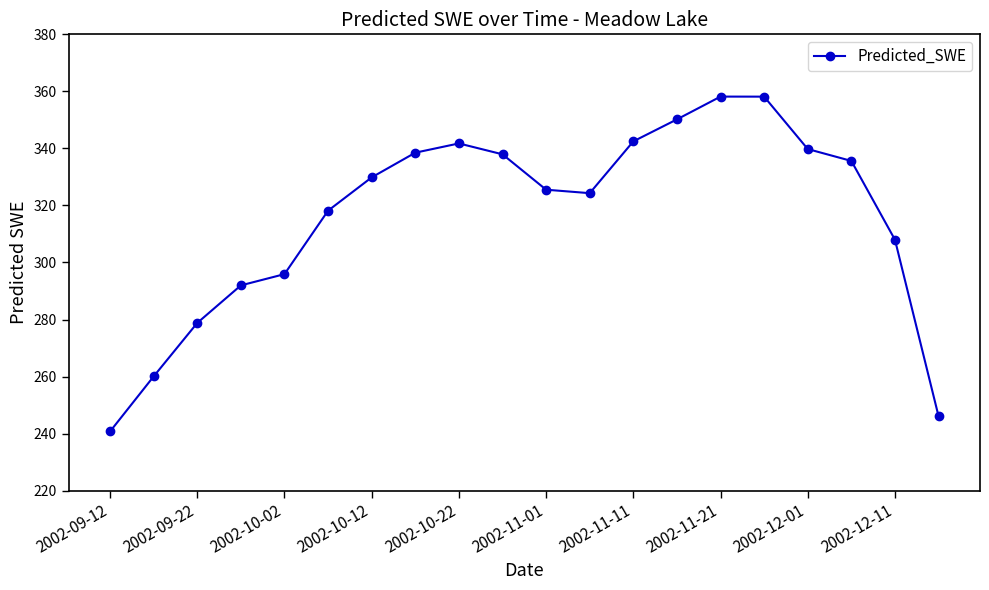

How many points are higher than both their immediate neighbors (excluding endpoints)?

2